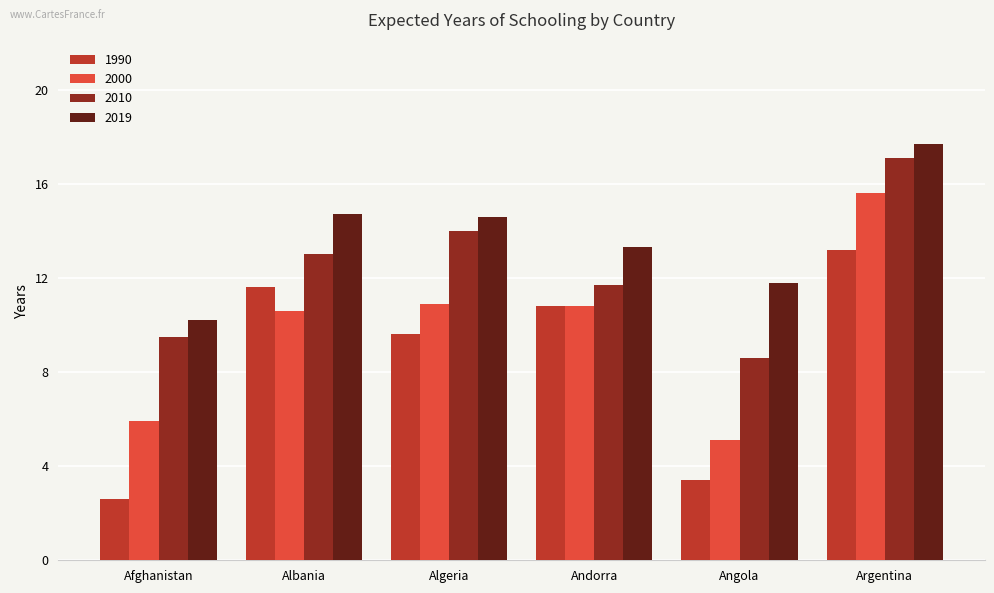

Reading left to right, extract all data points from this chart.

1990: Afghanistan=2.6	Albania=11.6	Algeria=9.6	Andorra=10.8	Angola=3.4	Argentina=13.2
2000: Afghanistan=5.9	Albania=10.6	Algeria=10.9	Andorra=10.8	Angola=5.1	Argentina=15.6
2010: Afghanistan=9.5	Albania=13.0	Algeria=14.0	Andorra=11.7	Angola=8.6	Argentina=17.1
2019: Afghanistan=10.2	Albania=14.7	Algeria=14.6	Andorra=13.3	Angola=11.8	Argentina=17.7